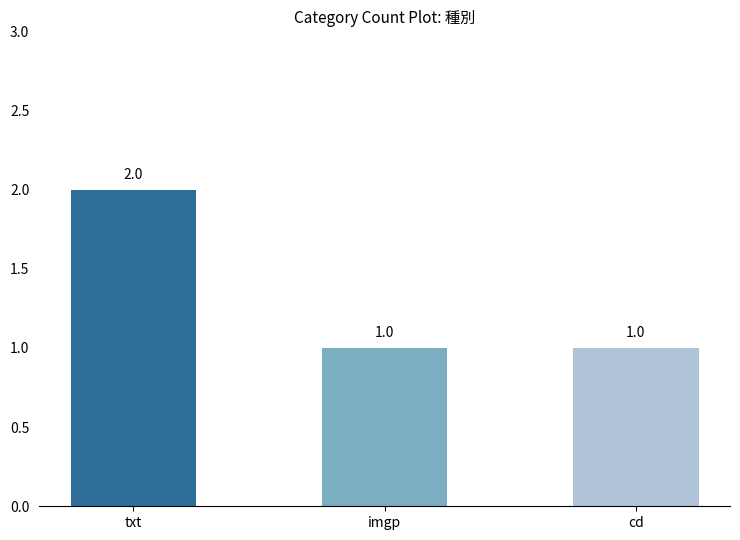

What is the difference between the values at txt and imgp?

1